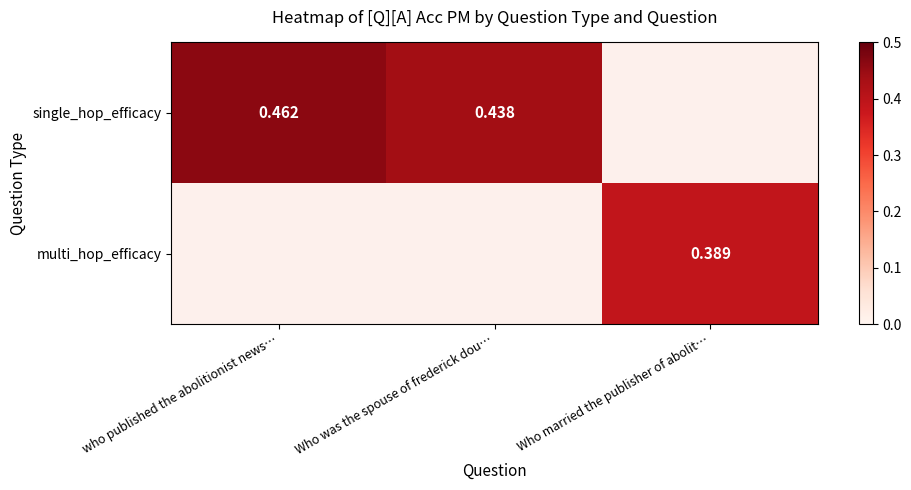

Is the value of multi_hop_efficacy at Who married the publisher of abolit… greater than the value of single_hop_efficacy at who published the abolitionist news…?

No